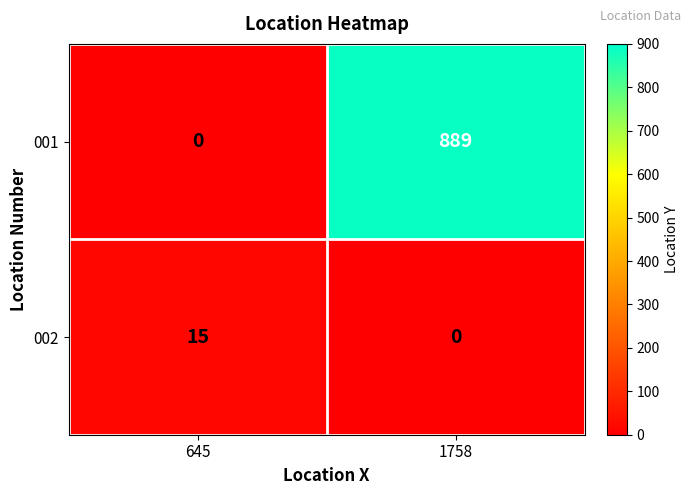

List the series in order of their overall mean, lowest first.

002, 001